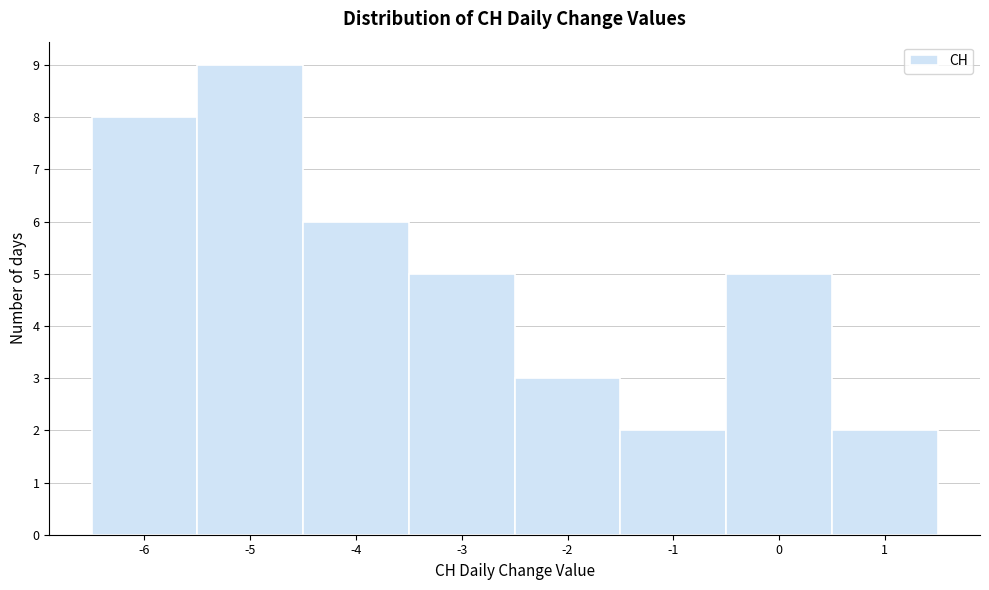

What is the height of the bar covering -3.5 to -2.5 on the x-axis? The values are not printed on the chart, so give them approximately, as read against the axis.

5